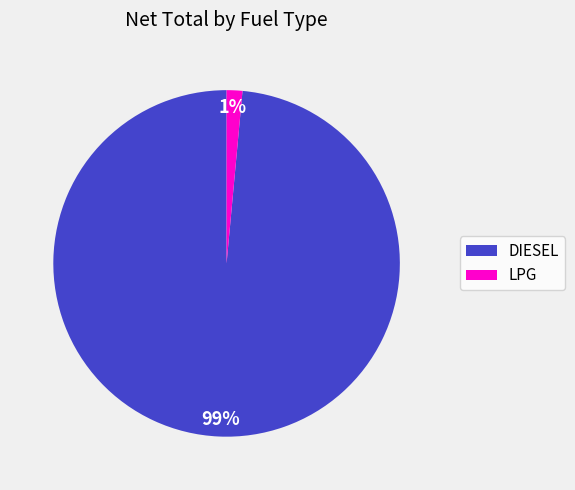

Which category has the biggest portion of the pie?

DIESEL